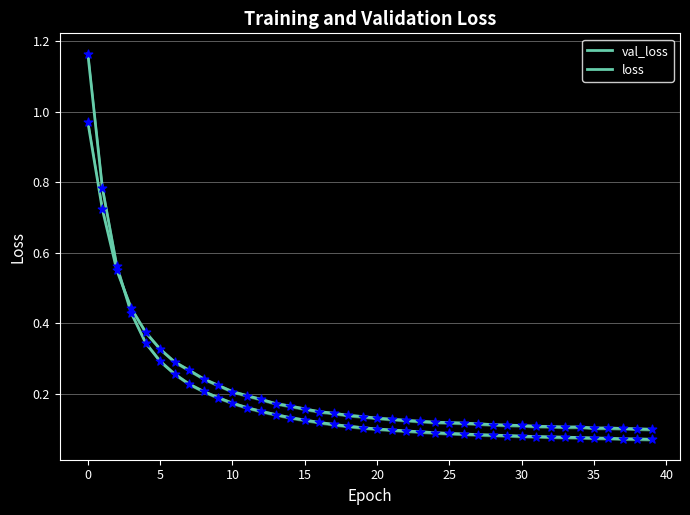

What are all the series names shown in the legend?

val_loss, loss